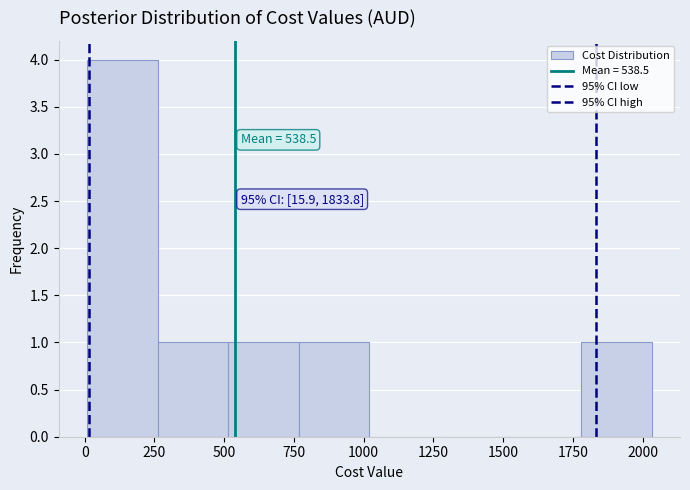

Over which range of the x-axis is the bar tallest?

0 to 250